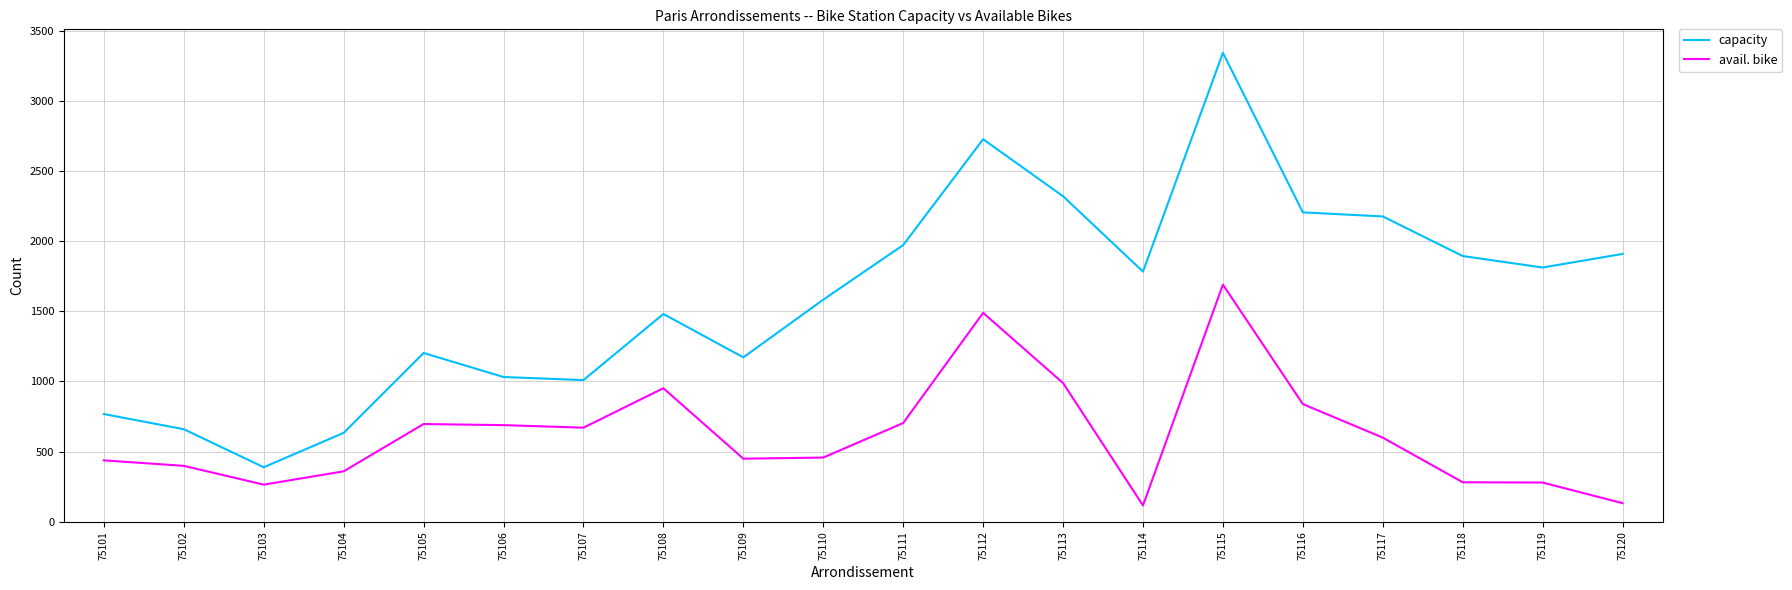

The value of avail. bike at 75115 is 869. True or false?

False